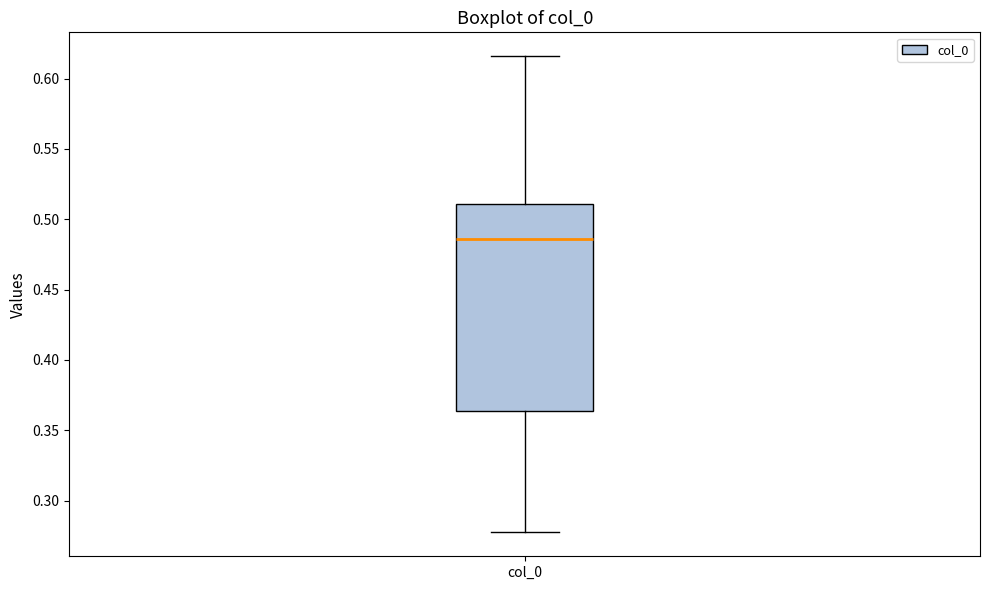

Read this box plot against the y-axis: the position of the median line, the range covered by the box, and the ends of both whiskers. The values are not printed on the chart, so give them approximately, as read against the axis.

median 0.485, box 0.365 to 0.510, whiskers 0.275 to 0.615